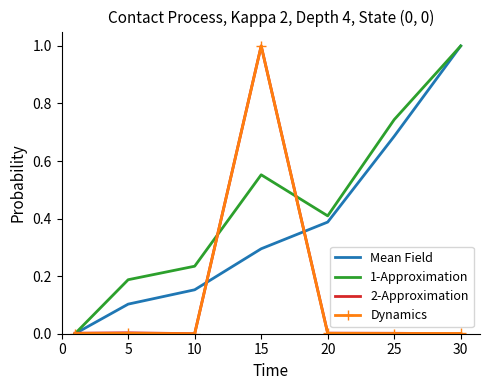

What is the greatest value displayed?

1.0